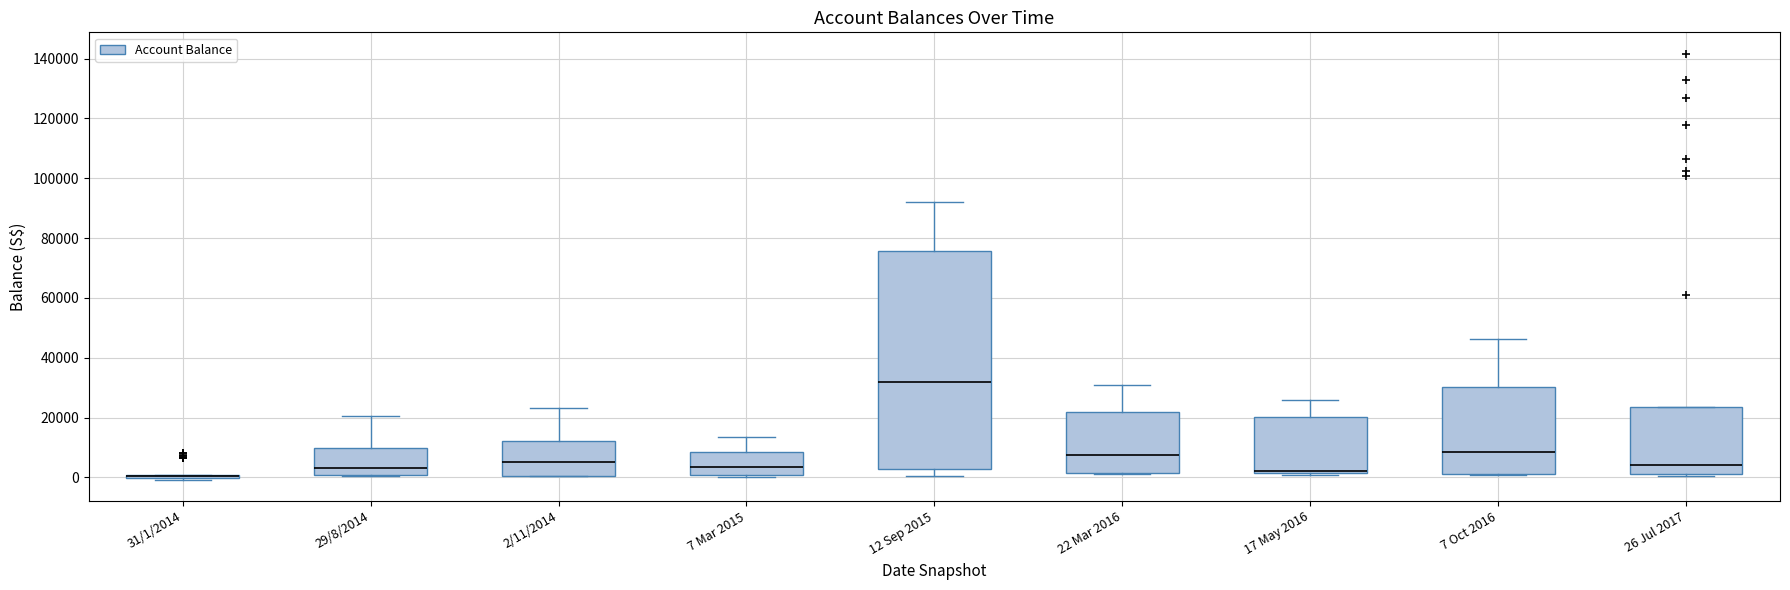

Reading left to right, read every box against the y-axis: the position of its median line, the range the box covers, and the ends of its whiskers. The values are not printed on the chart, so give them approximately, as read against the axis.

31/1/2014: box collapsed to a line at 0, whiskers 0 to 0
29/8/2014: median 4000, box 0 to 10000, whiskers 0 to 20000
2/11/2014: median 6000, box 0 to 12000, whiskers 0 to 24000
7 Mar 2015: median 4000, box 0 to 8000, whiskers 0 to 14000
12 Sep 2015: median 32000, box 2000 to 76000, whiskers 0 to 92000
22 Mar 2016: median 8000, box 2000 to 22000, whiskers 2000 to 30000
17 May 2016: median 2000 (drawn on the box's lower edge), box 2000 to 20000, whiskers 0 to 26000
7 Oct 2016: median 8000, box 2000 to 30000, whiskers 0 to 46000
26 Jul 2017: median 4000, box 0 to 24000, whiskers 0 to 24000